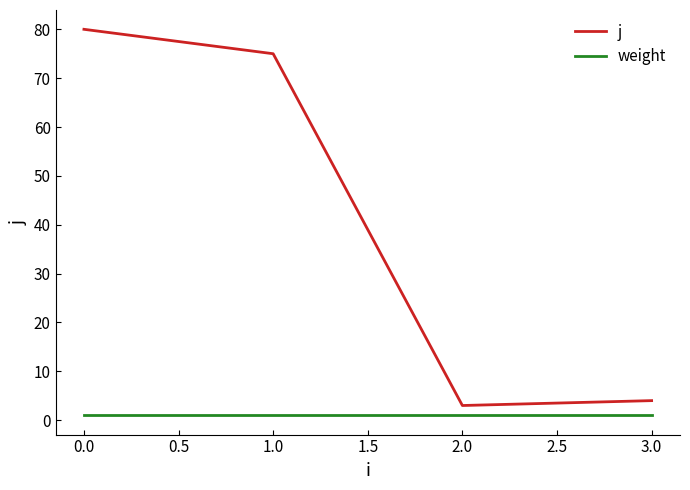

True or false: weight has a value of 1 at 3.0.

True